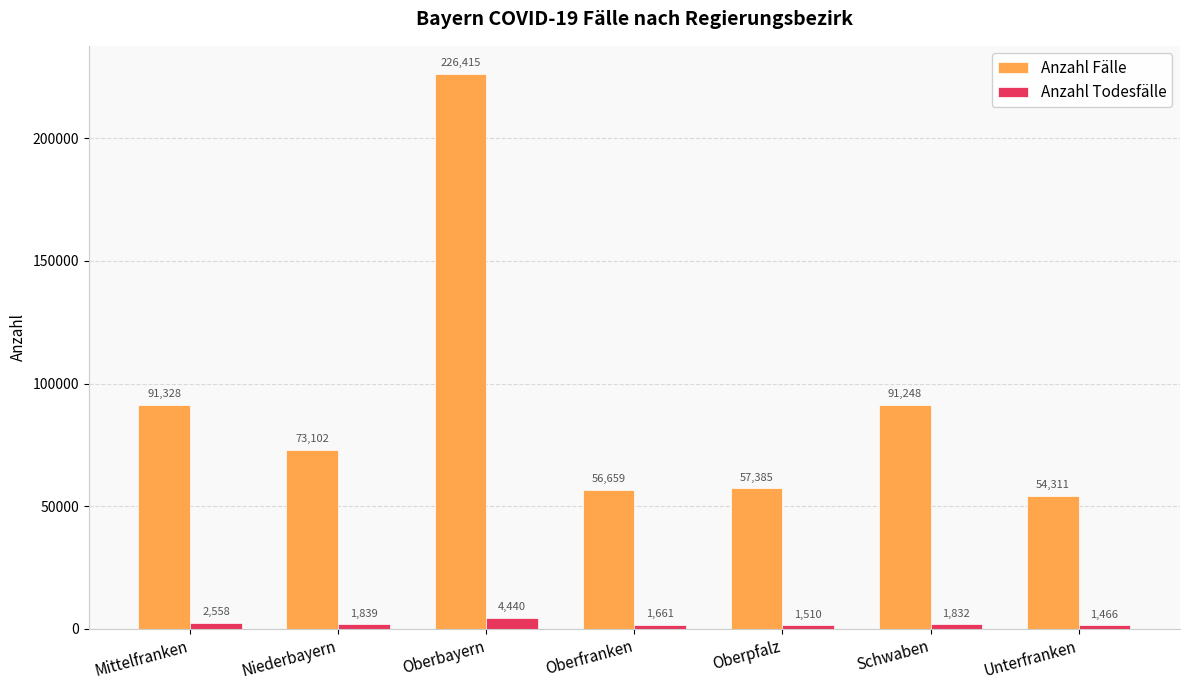

Reading left to right, what are all the values shown in this chart?

Anzahl Fälle: 91328	73102	226415	56659	57385	91248	54311
Anzahl Todesfälle: 2558	1839	4440	1661	1510	1832	1466